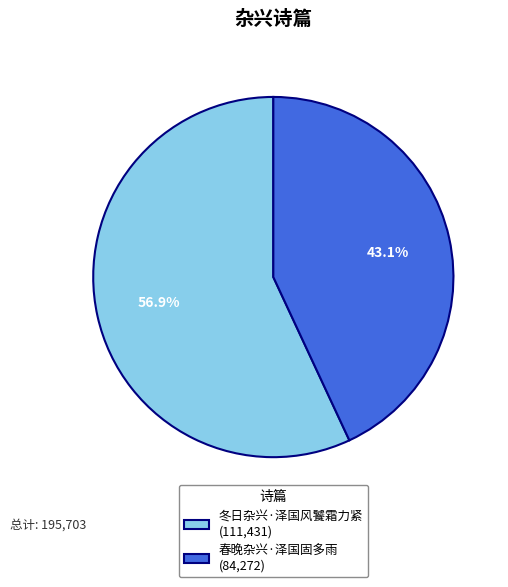

To the nearest percent, what is the average slice percentage?

50%